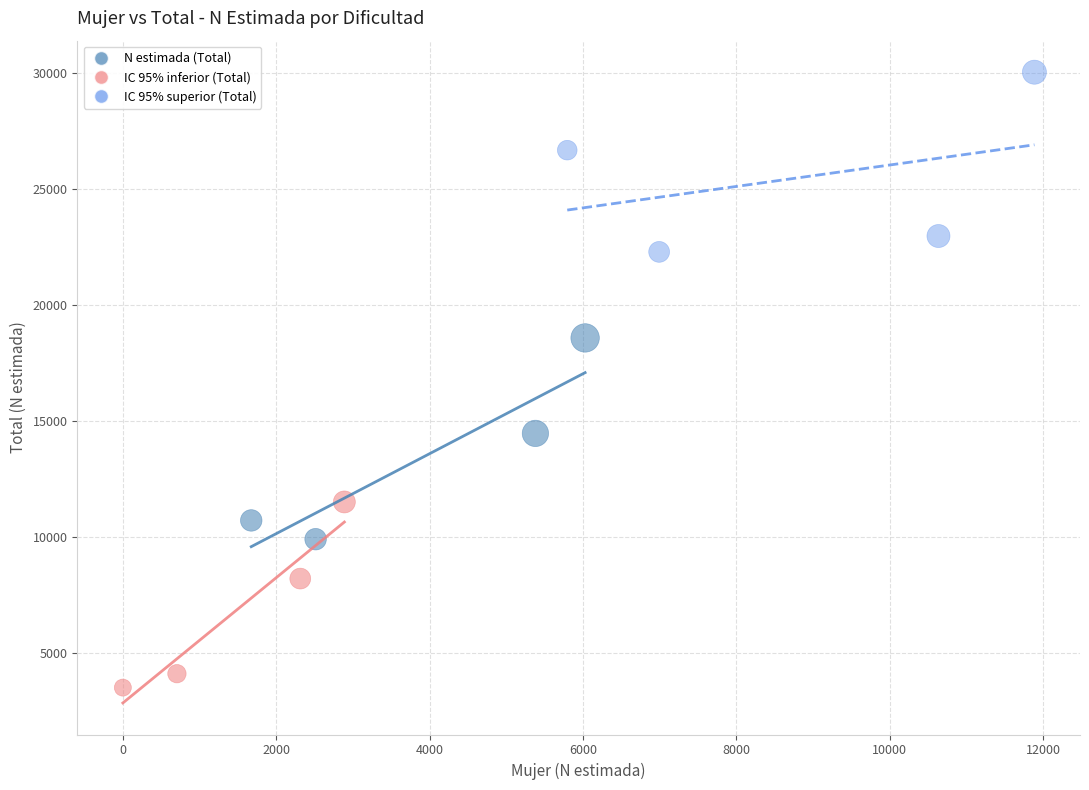

Which series reaches the maximum Y coordinate?

IC 95% superior (Total)